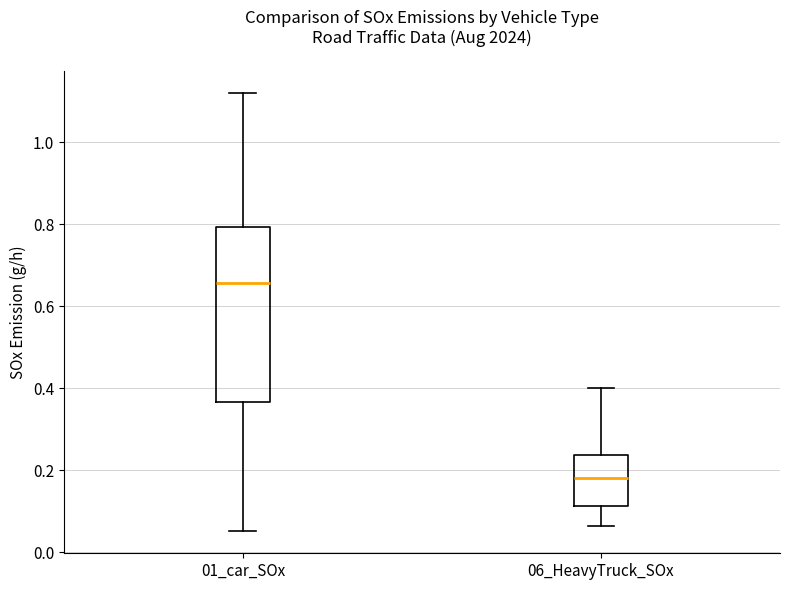

Comparing the boxes themselves (not the whiskers), which one is the tallest?

01_car_SOx